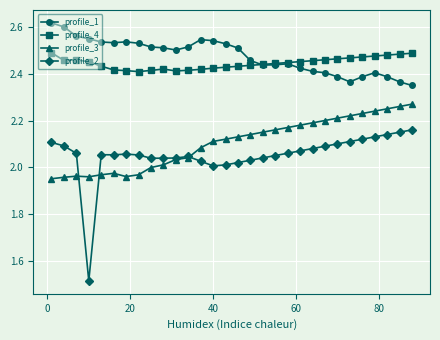

How many series are shown in this chart?

4